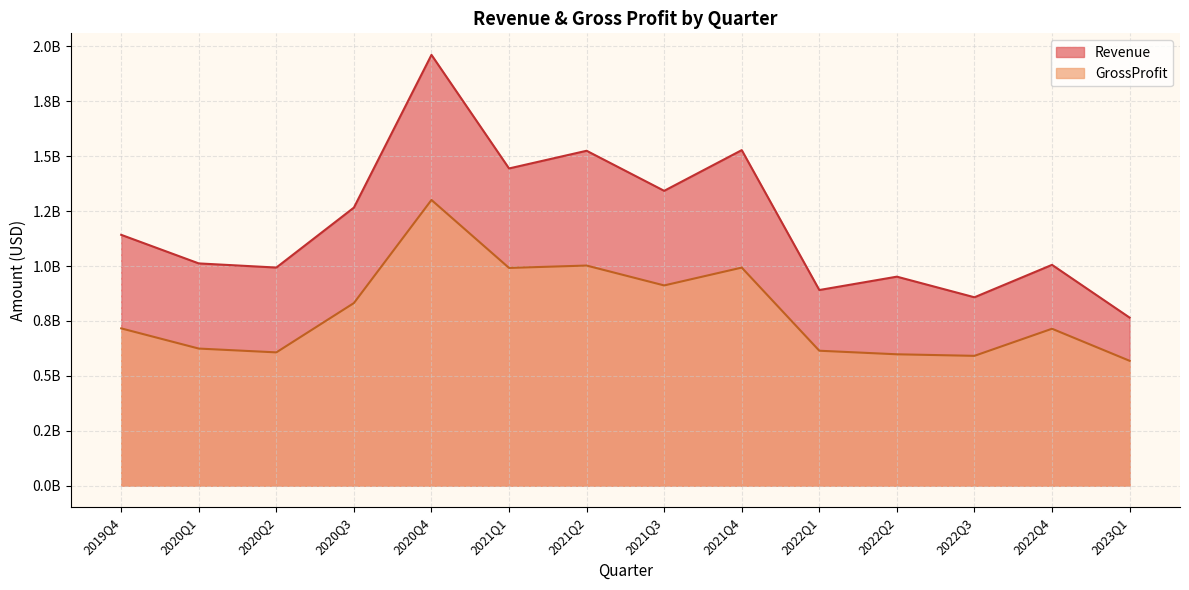

True or false: GrossProfit and Revenue intersect in this chart.

False